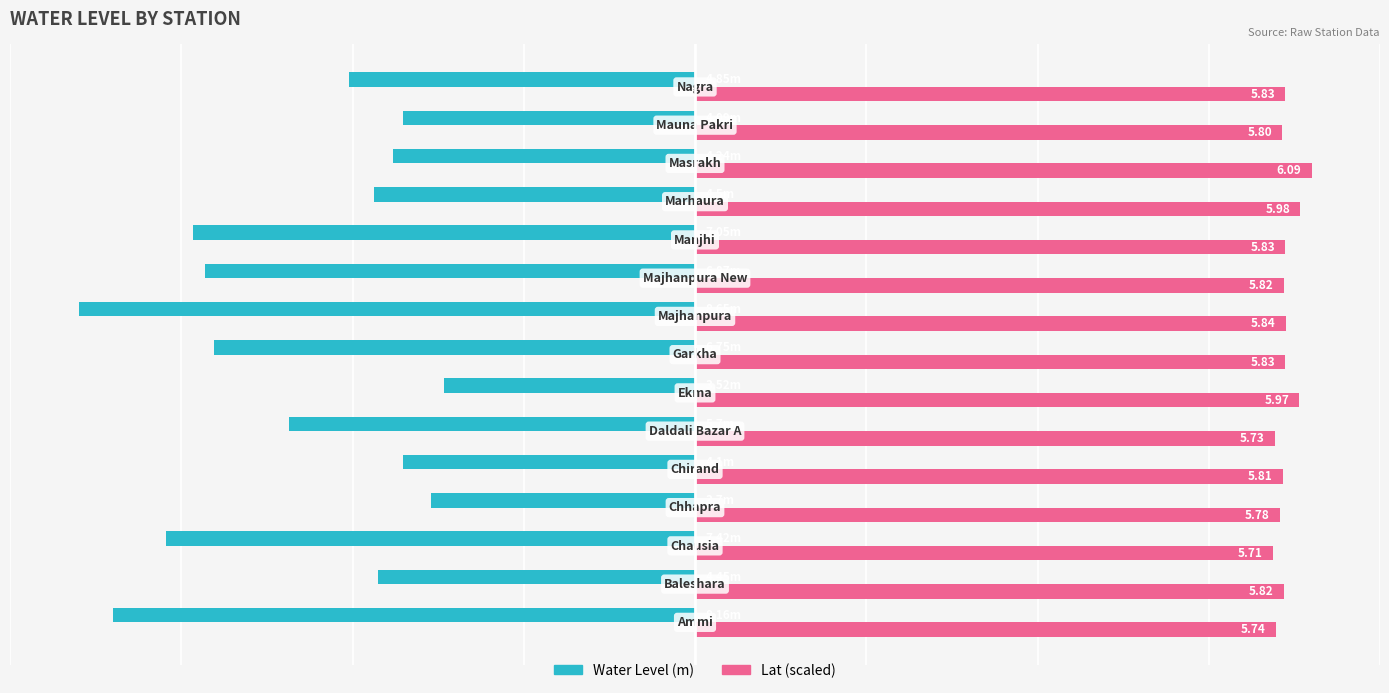

What is the lowest value of the Water Level (m) series?

-9.0